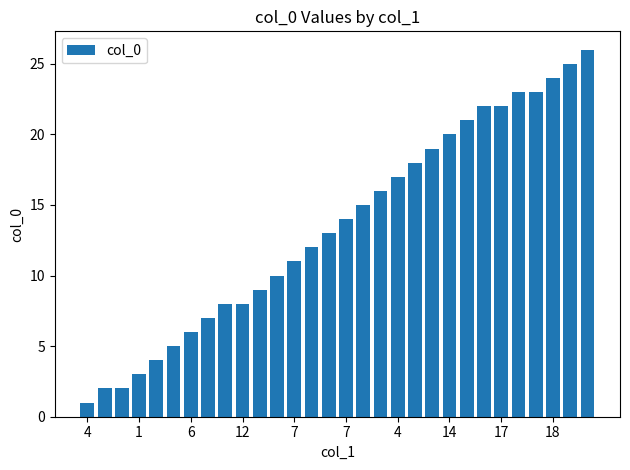

Reading left to right, transcribe all the data shown in this chart.

1	2	2	3	4	5	6	7	8	8	9	10	11	12	13	14	15	16	17	18	19	20	21	22	22	23	23	24	25	26